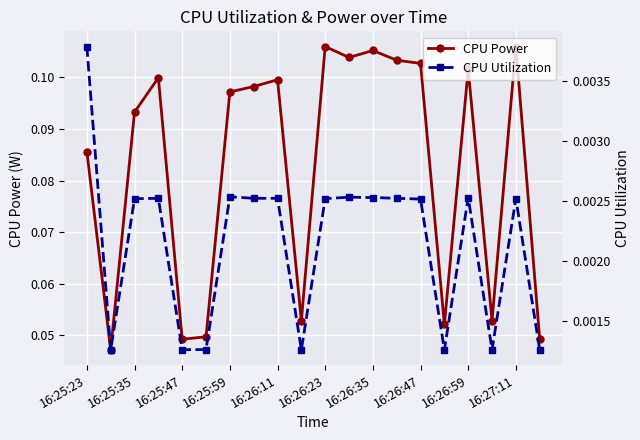

True or false: CPU Utilization and CPU Power intersect in this chart.

False